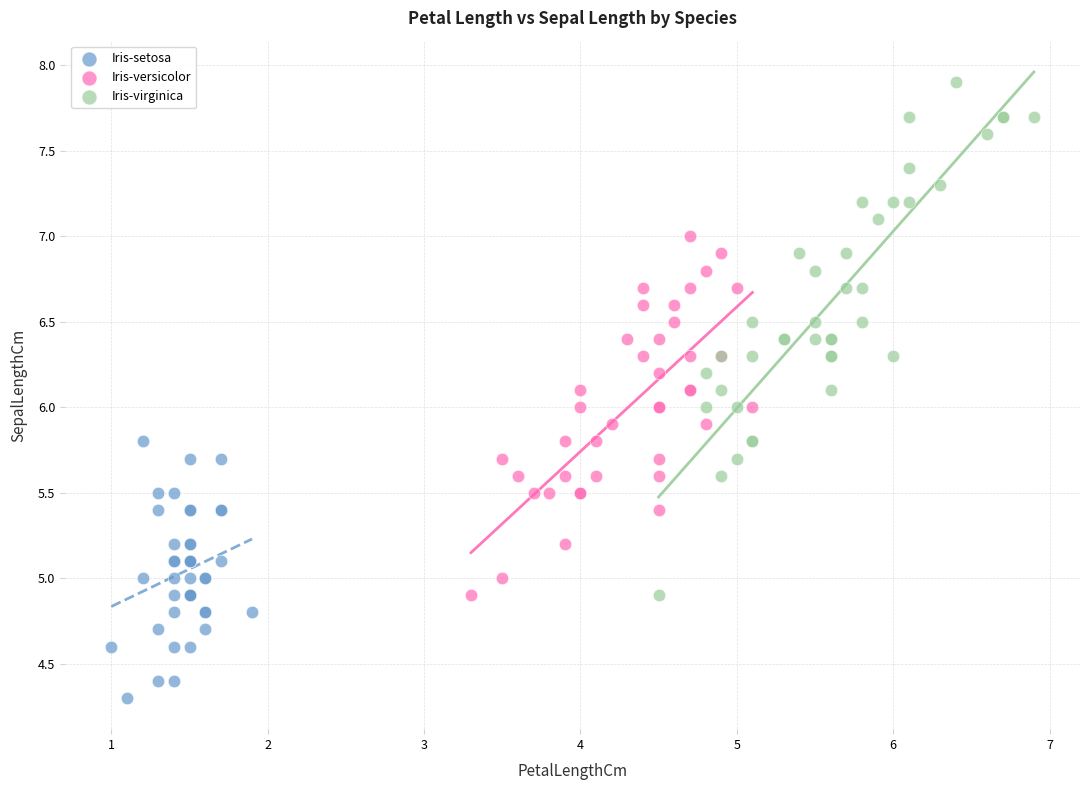

Which series contains the lowest Y value?

Iris-setosa